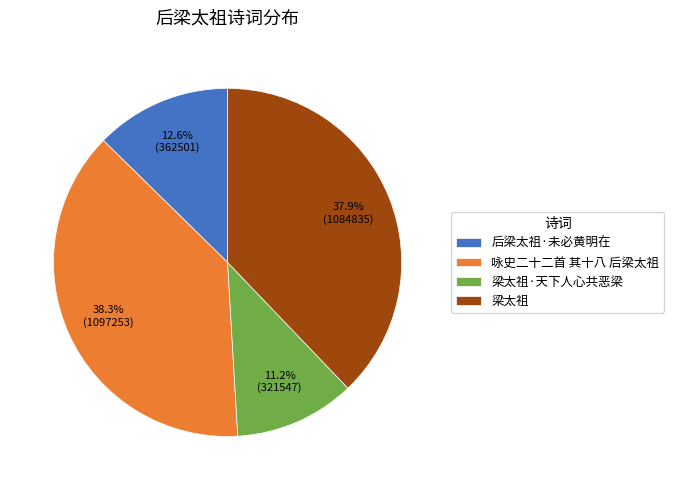

Do 后梁太祖·未必黄明在 and 咏史二十二首 其十八 后梁太祖 together represent more than half of the pie?

Yes